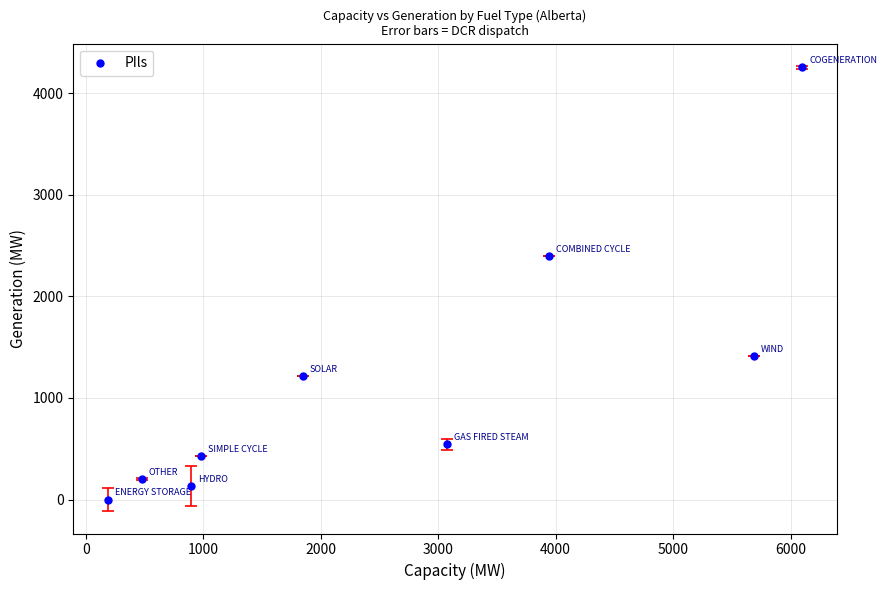

What Y value in the scatter plot is closest to 2126?

2395